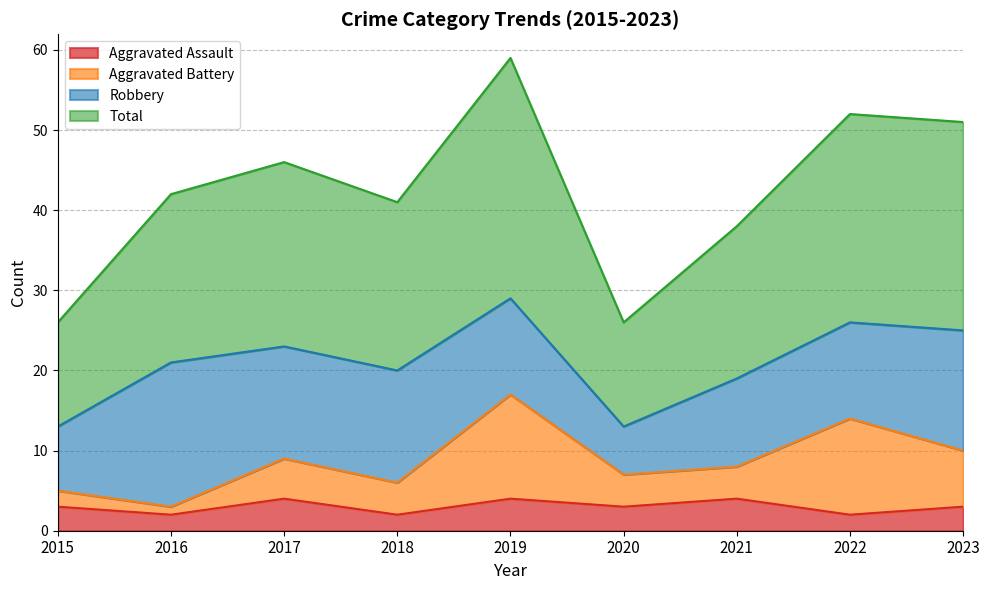

What are all the series names shown in the legend?

Aggravated Assault, Aggravated Battery, Robbery, Total